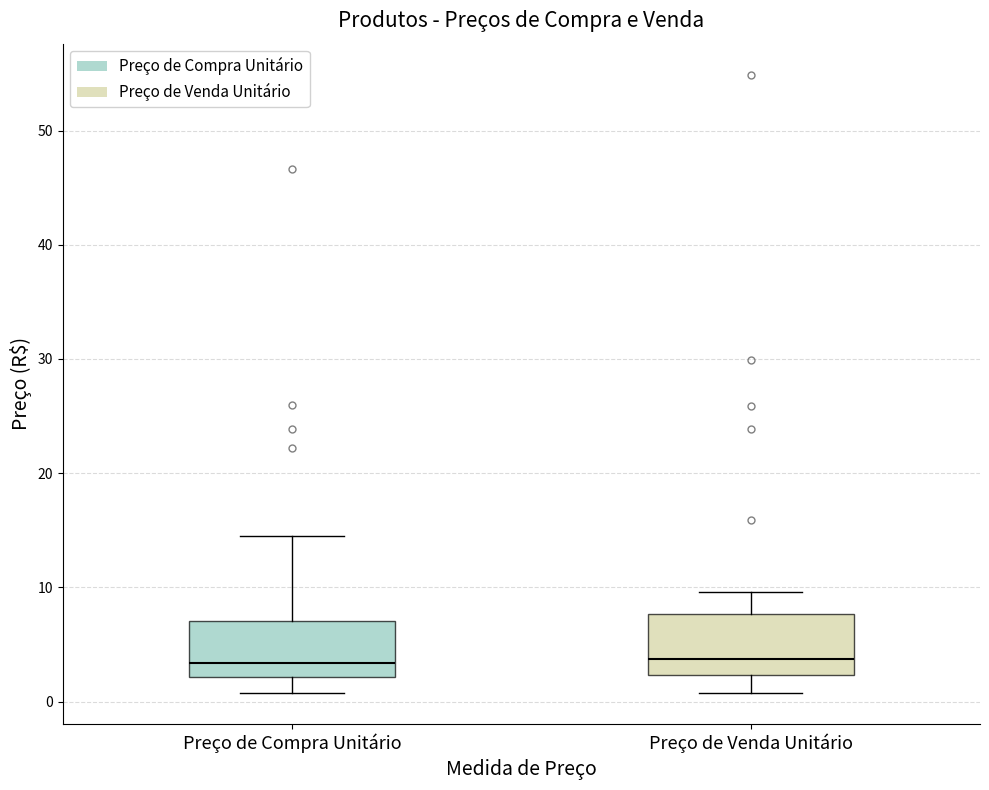

Reading left to right, transcribe this box plot: for each box, give where its median line is, the range the box spans, and where its two whiskers end, as read against the y-axis. The values are not printed on the chart, so give them approximately, as read against the axis.

Preço de Compra Unitário: median 3, box 2 to 7, whiskers 1 to 14
Preço de Venda Unitário: median 4, box 2 to 8, whiskers 1 to 10